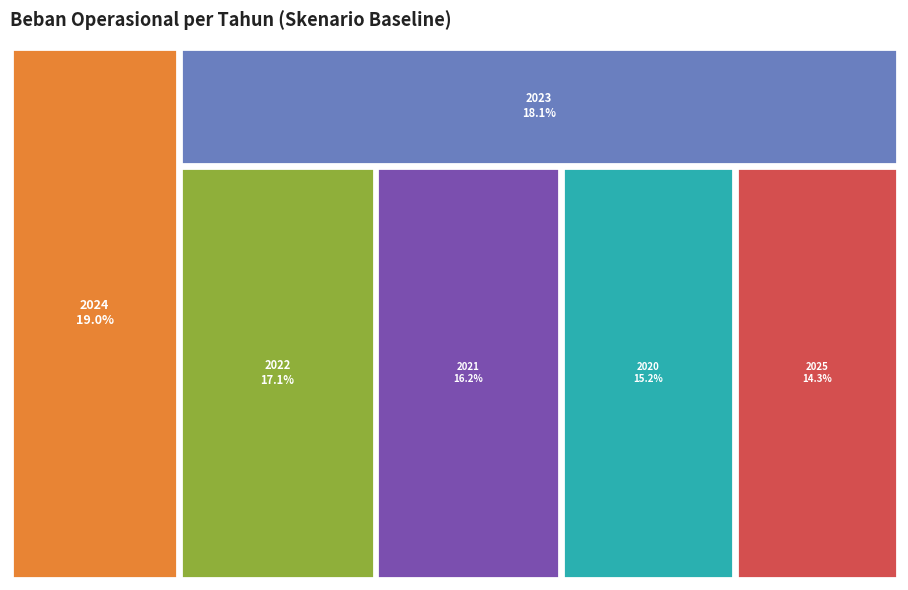

How many segments does this pie chart have?

6